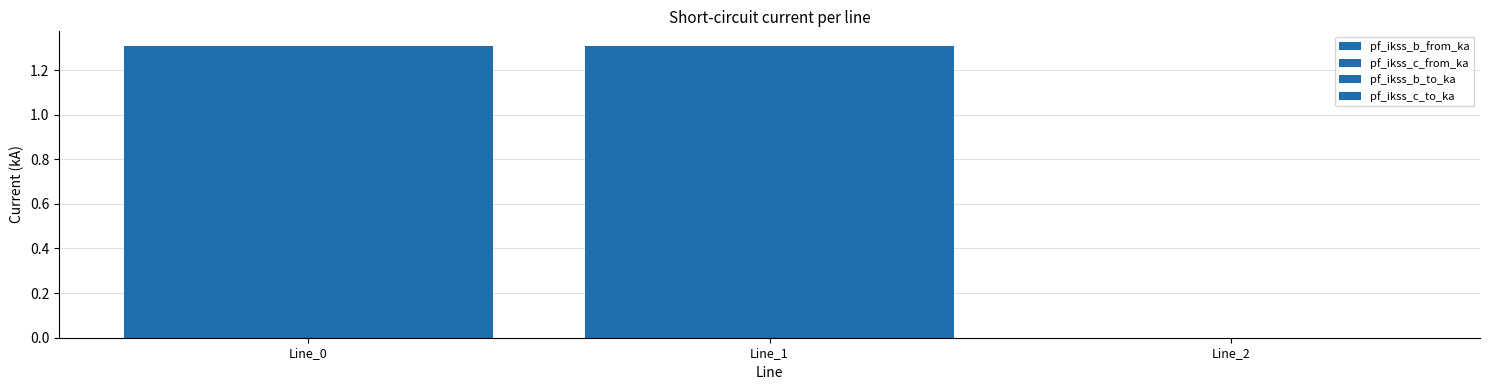

How many positive values does the pf_ikss_c_to_ka series have?

2